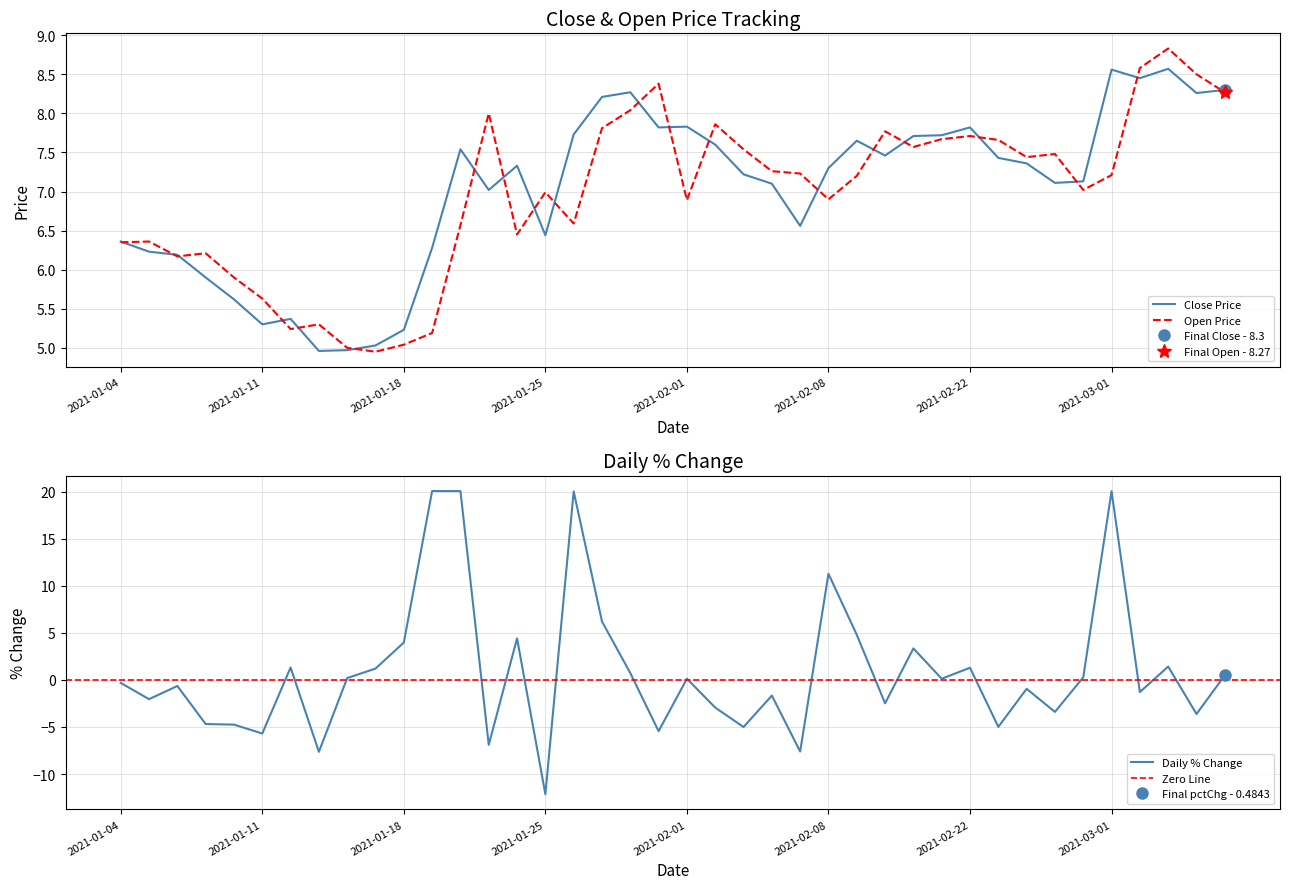

What is the greatest value displayed?

8.8